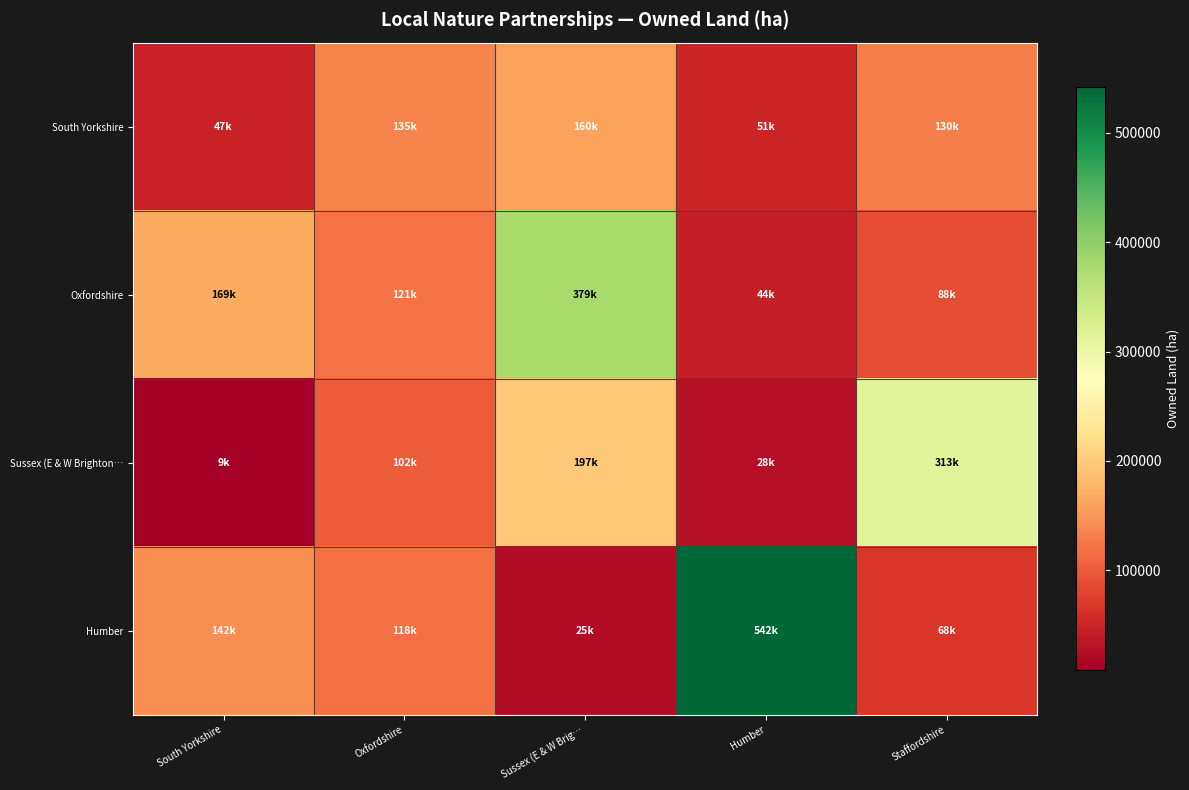

How many categories are shown in the chart?

5